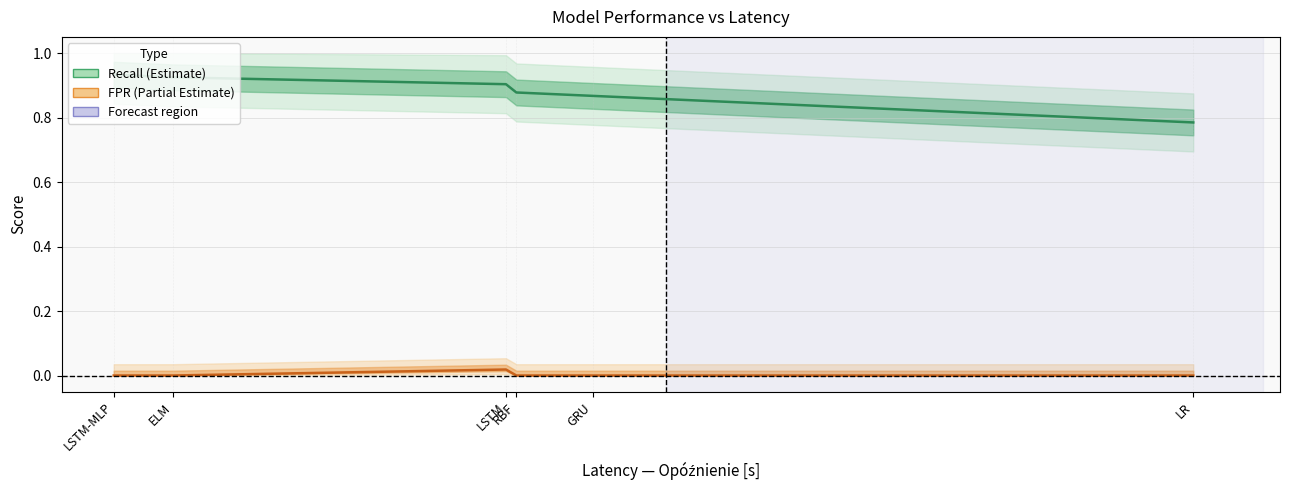

Count the number of data series in this chart.

2